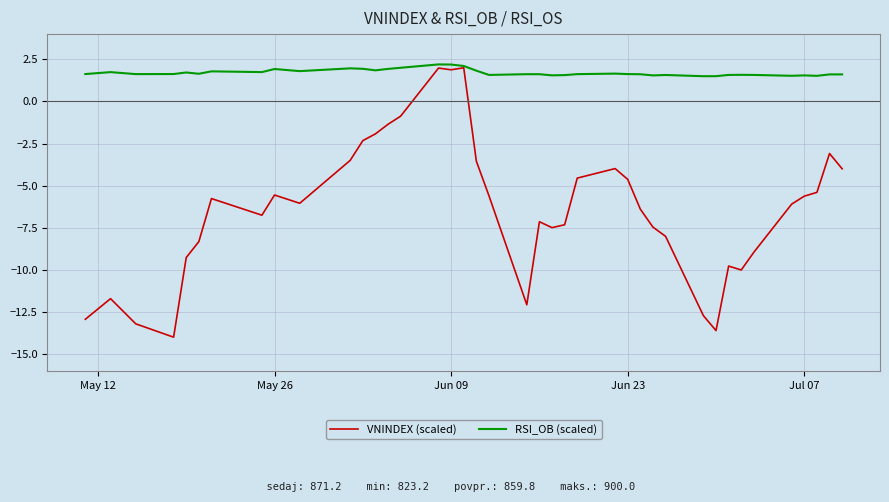

Rank the series by their average value, from lowest to highest.

VNINDEX (scaled), RSI_OB (scaled)